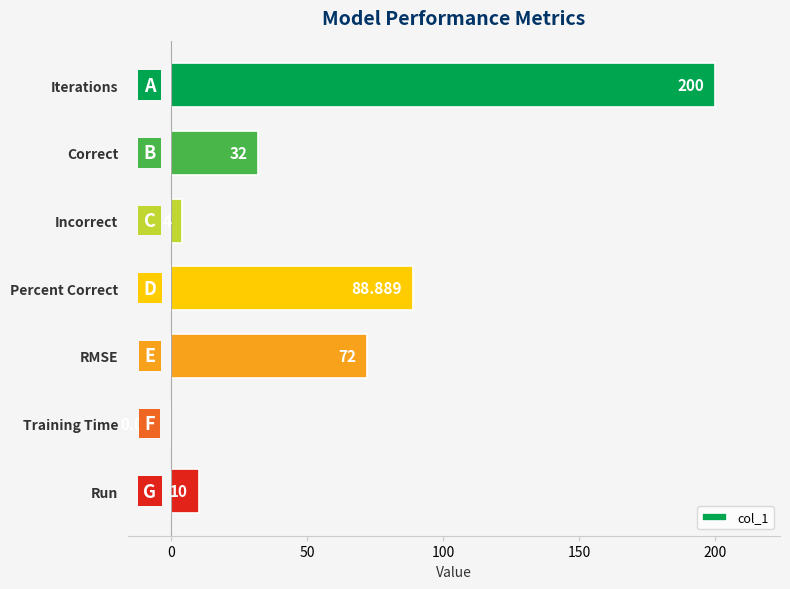

At which label is the value closest to 100?

Percent Correct